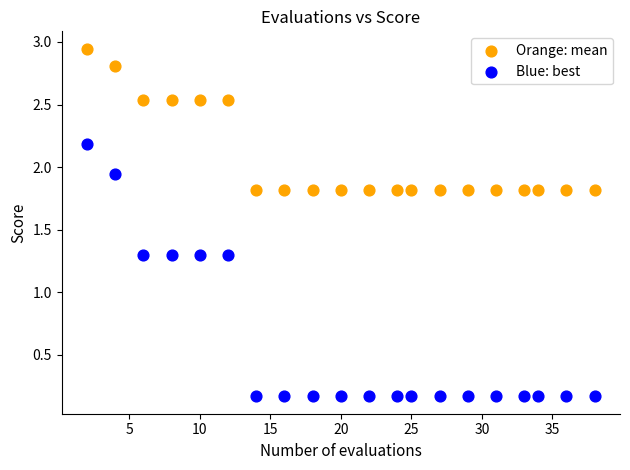

In the Orange: mean series, what Y value is closest to 2?

1.8